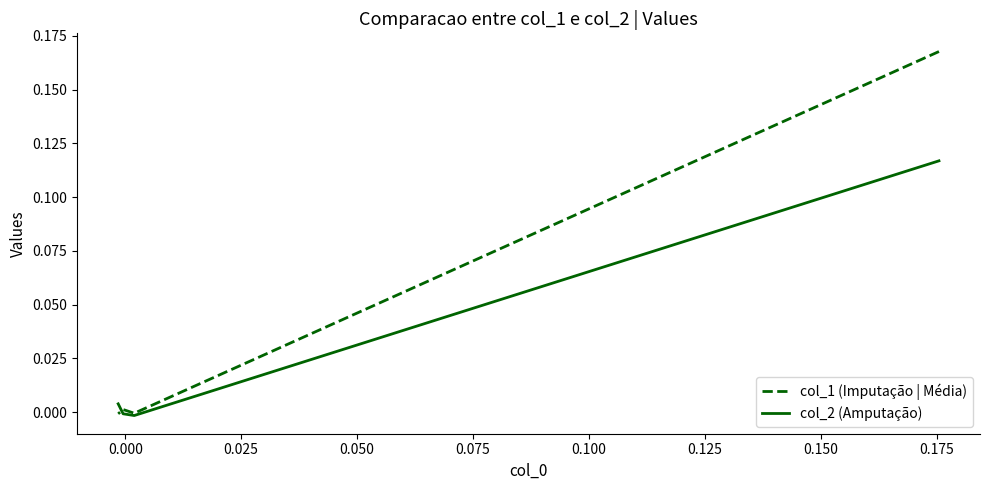

True or false: col_1 (Imputação | Média) and col_2 (Amputação) intersect in this chart.

True